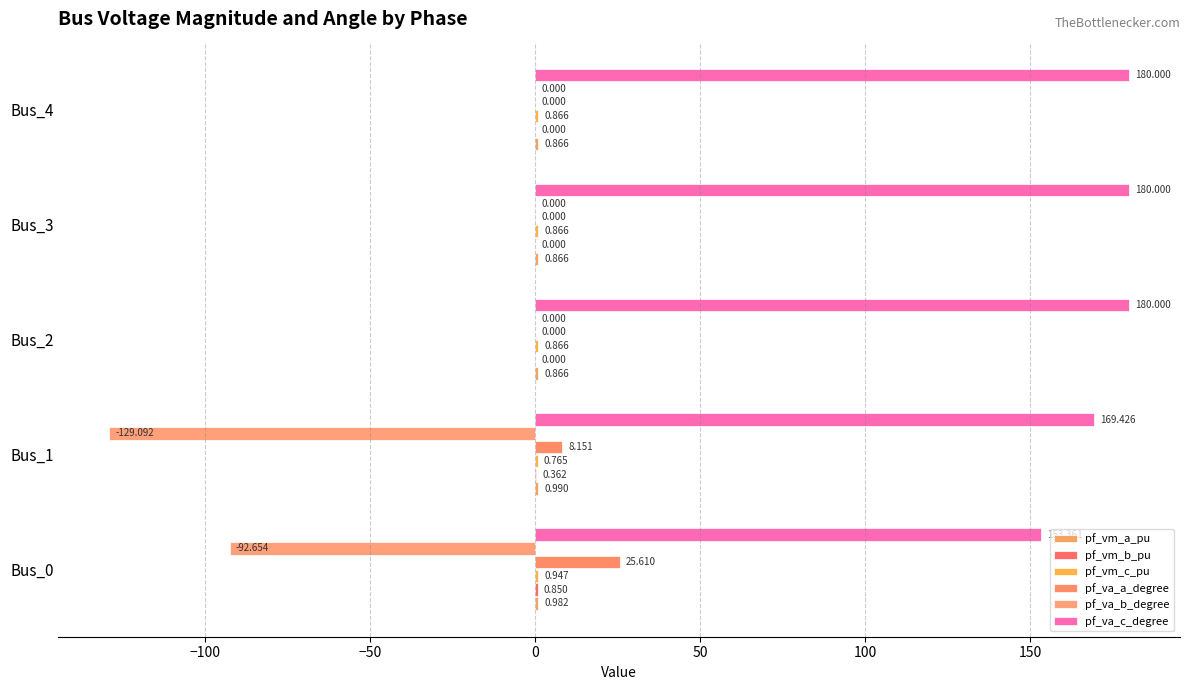

What is the value of the pf_va_c_degree bar at the 5th from the left?

180.0